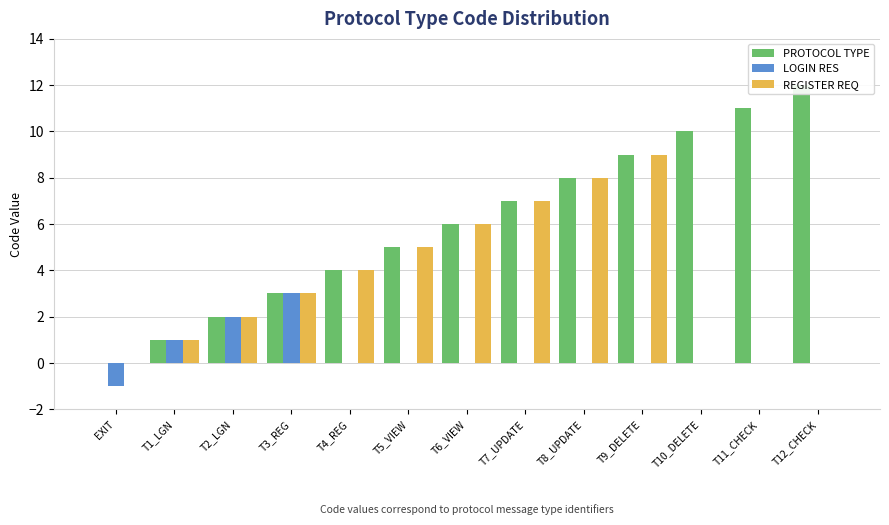

Is it true that LOGIN RES equals 0 at T12_CHECK?

True